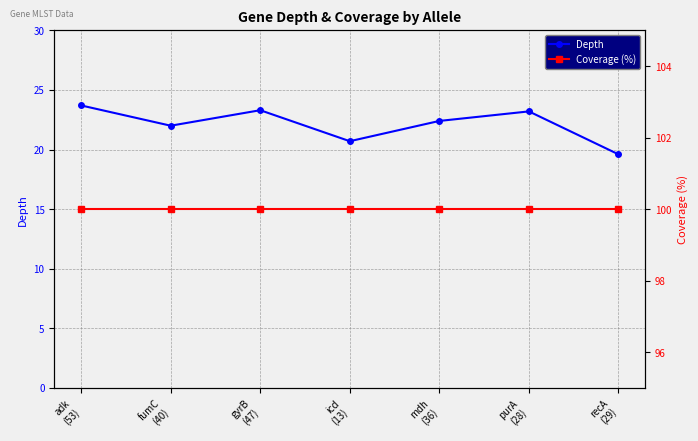

How many series are shown in this chart?

2